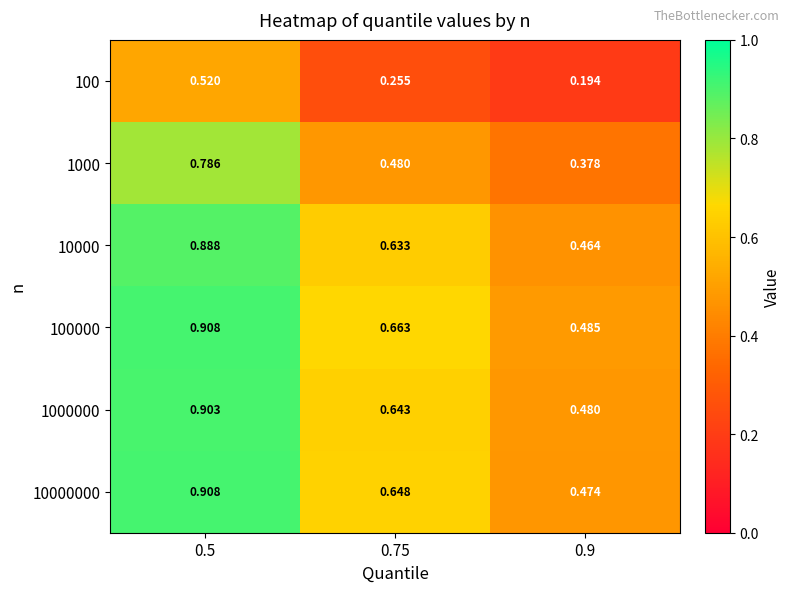

Is the value of 100 at 0.9 greater than the value of 1000 at 0.75?

No